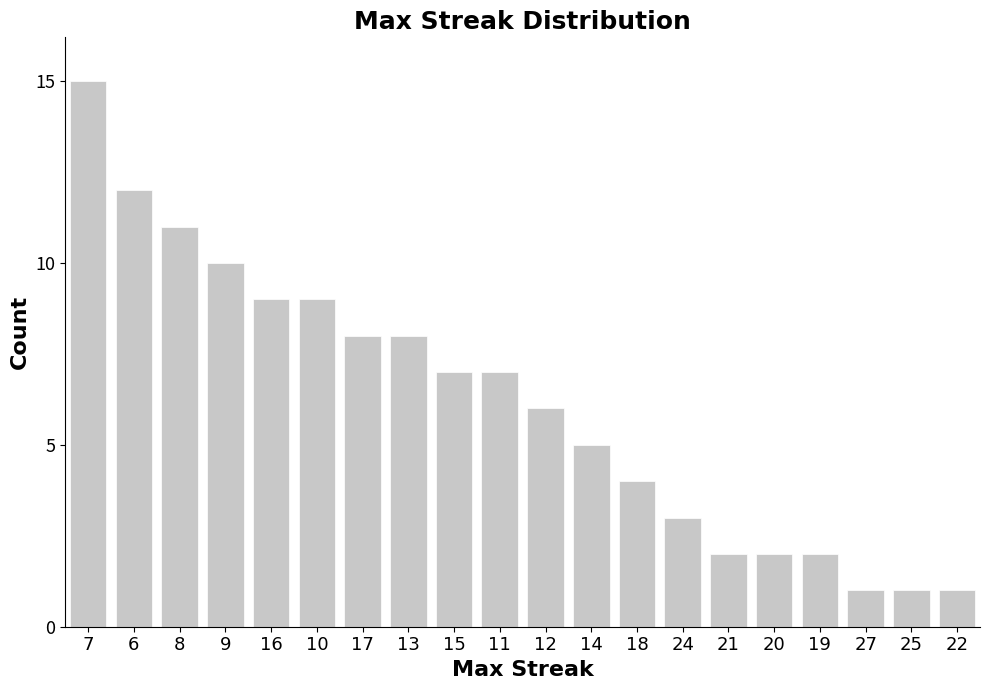

What value does the data have at 10?

9